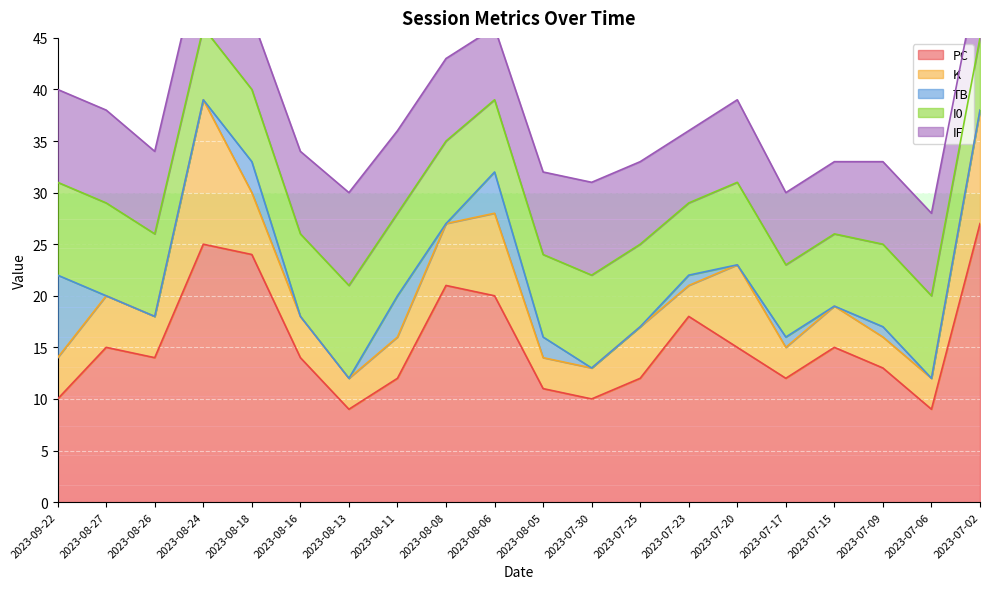

At which category is the sum across all series the highest?

2023-08-24